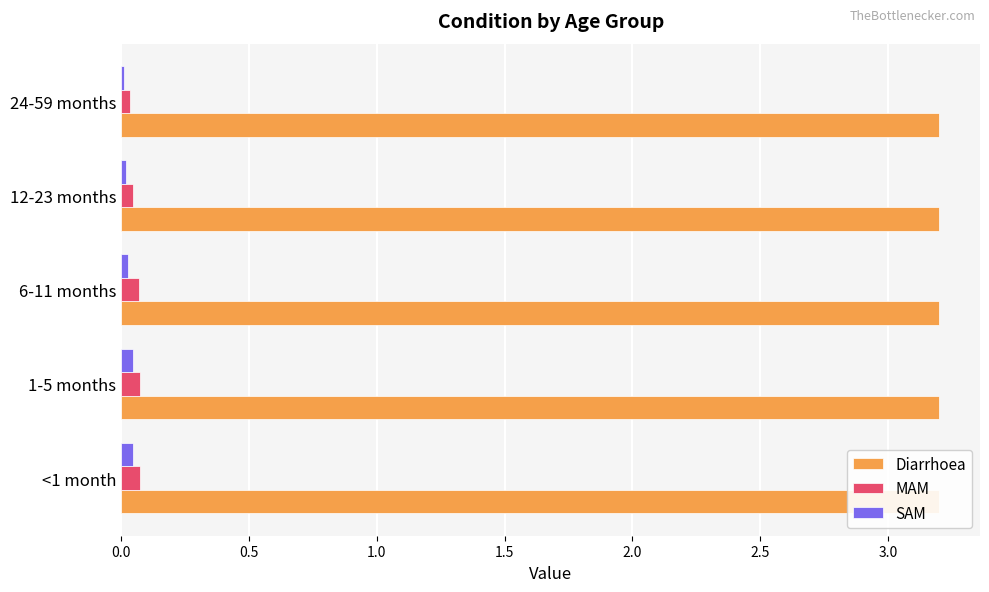

Is it true that MAM equals 0.0 at 1-5 months?

False